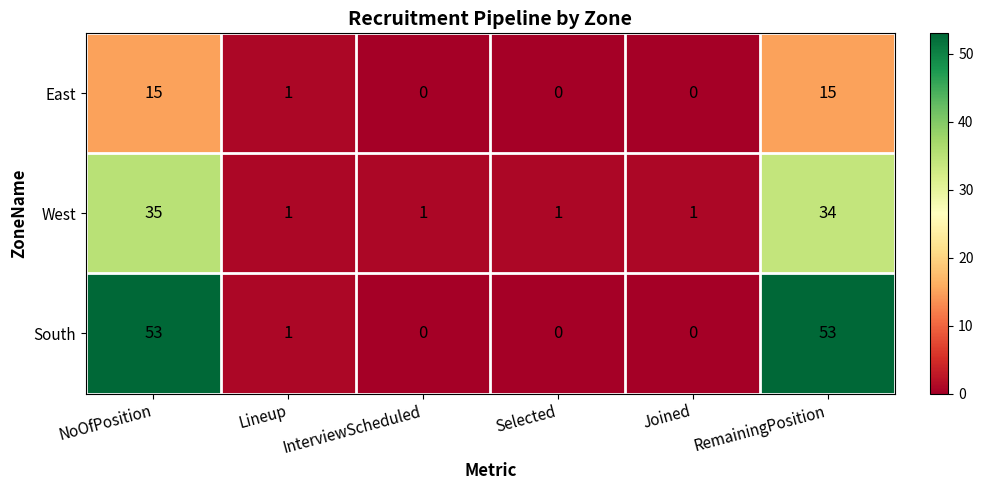

How many positive values does the South series have?

3